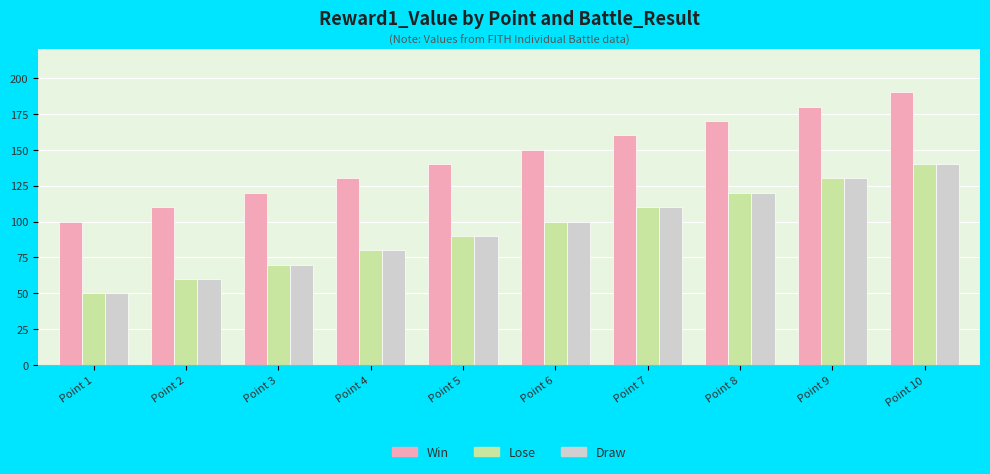

Read the Draw value at Point 4, to the nearest 5.

80